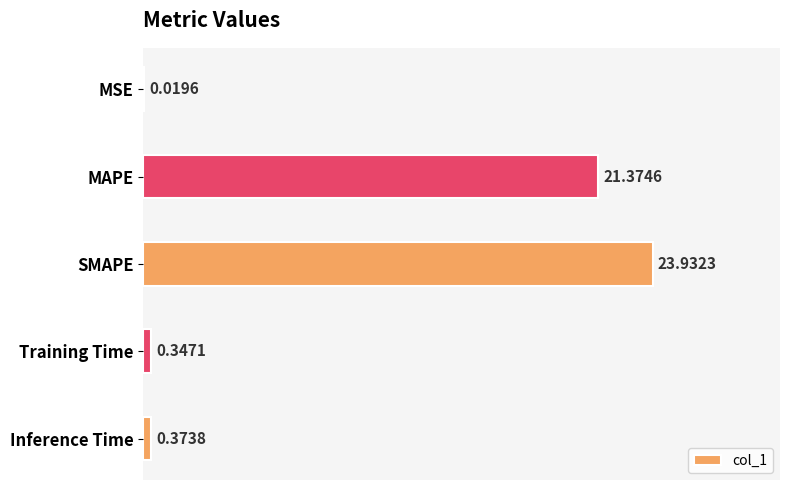

What is the change in value from SMAPE to Training Time?

-23.6